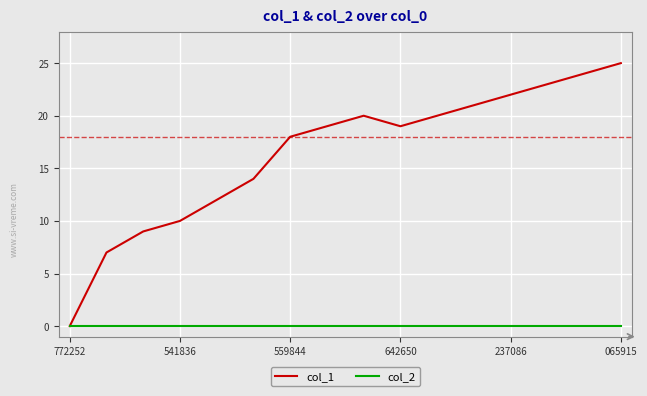

List the series in order of their peak value, highest first.

col_1, col_2